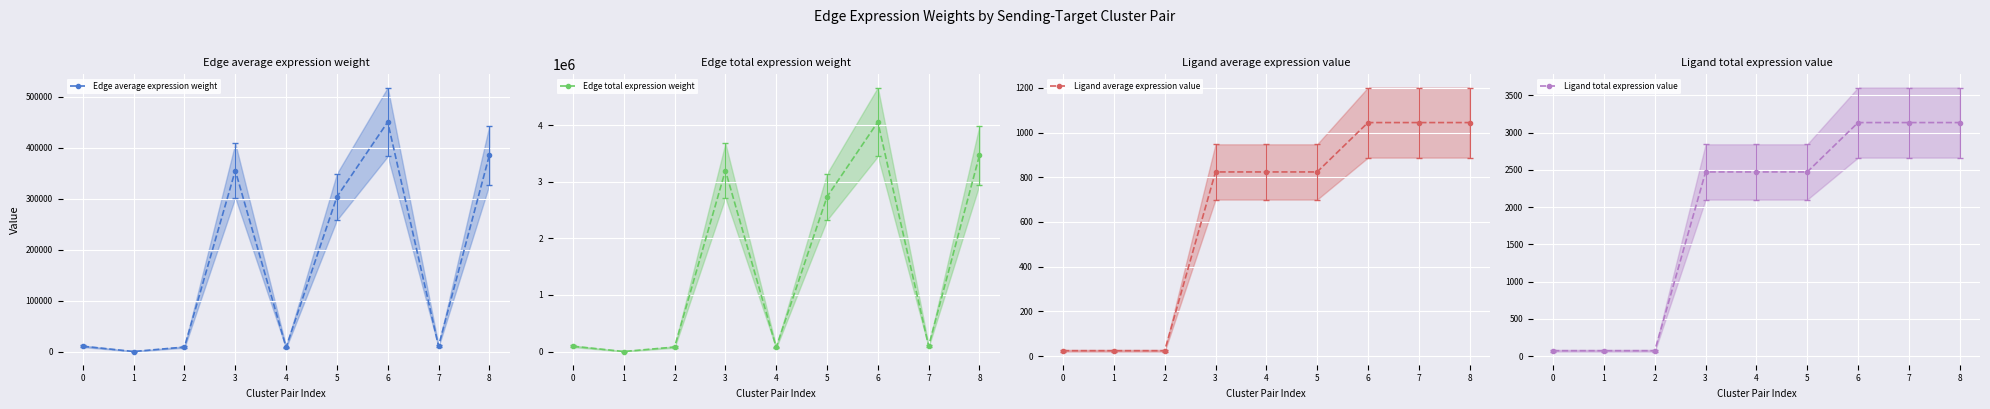

How many interior local valleys does the Edge average expression weight series have?

3